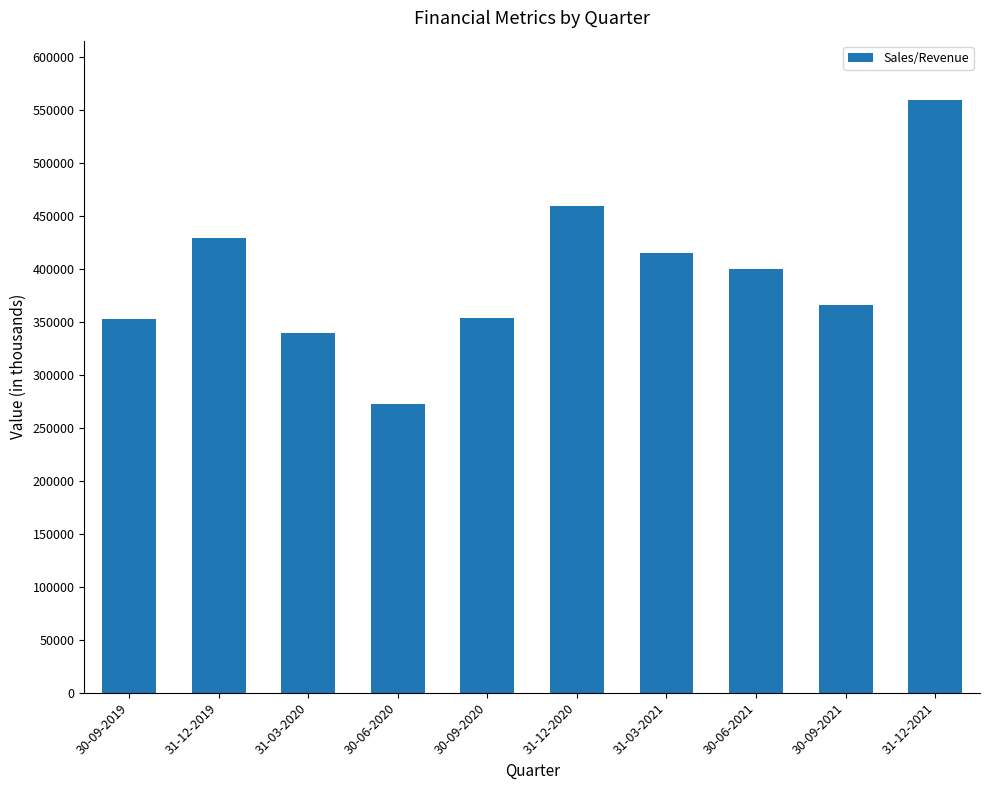

How many values are below 399765?

5